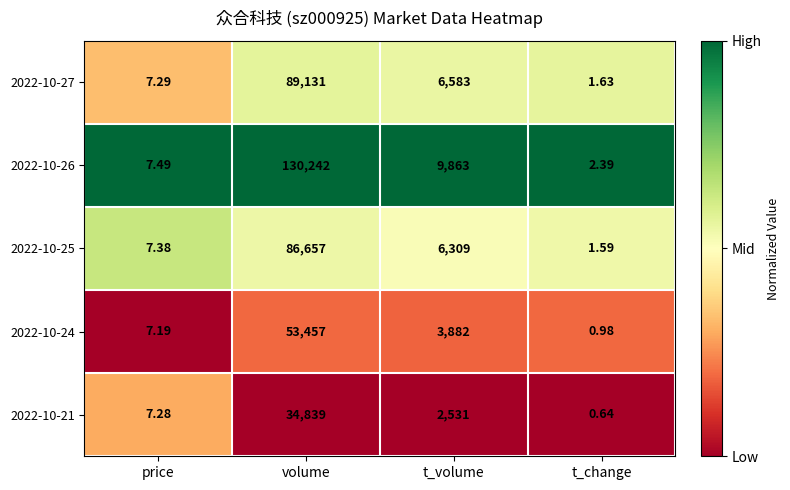

Is the value of 2022-10-26 at t_volume greater than the value of 2022-10-24 at t_change?

Yes